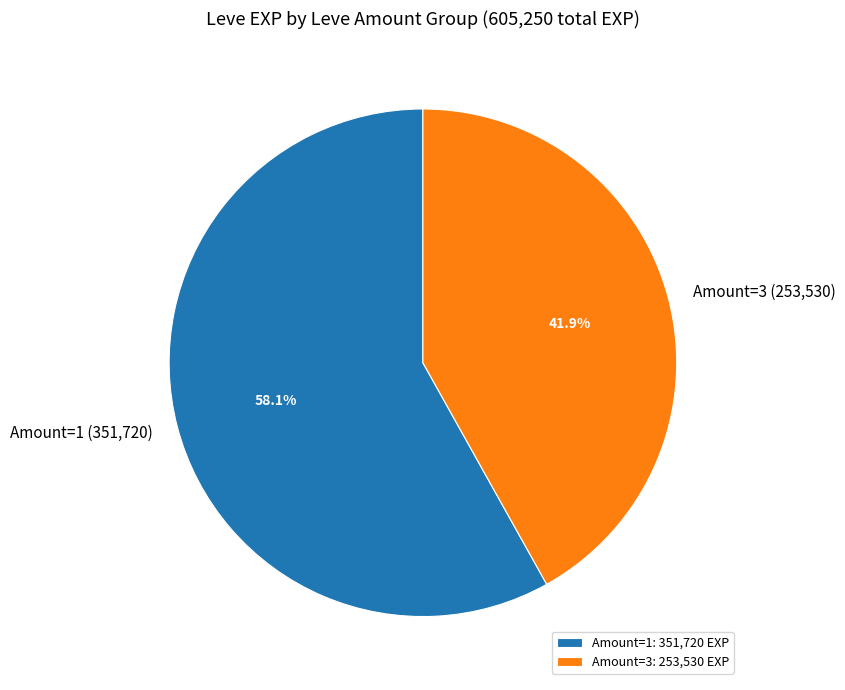

Does Amount=1 represent more than half of the total?

Yes